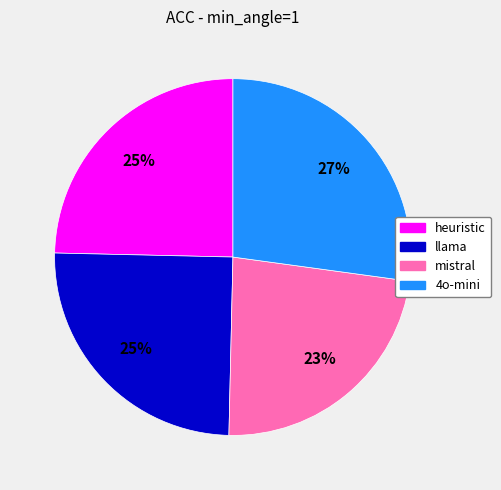

How many segments does this pie chart have?

4